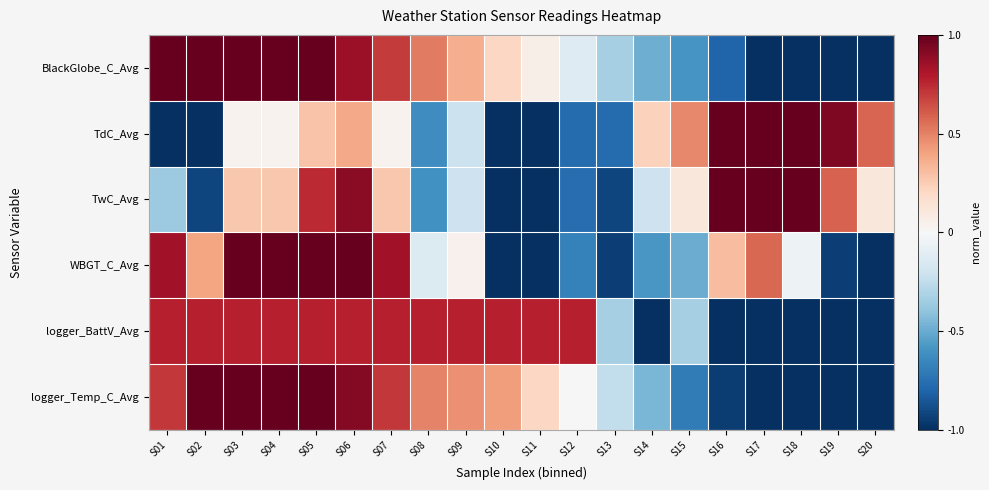

Which series has the widest spread of values?

BlackGlobe_C_Avg